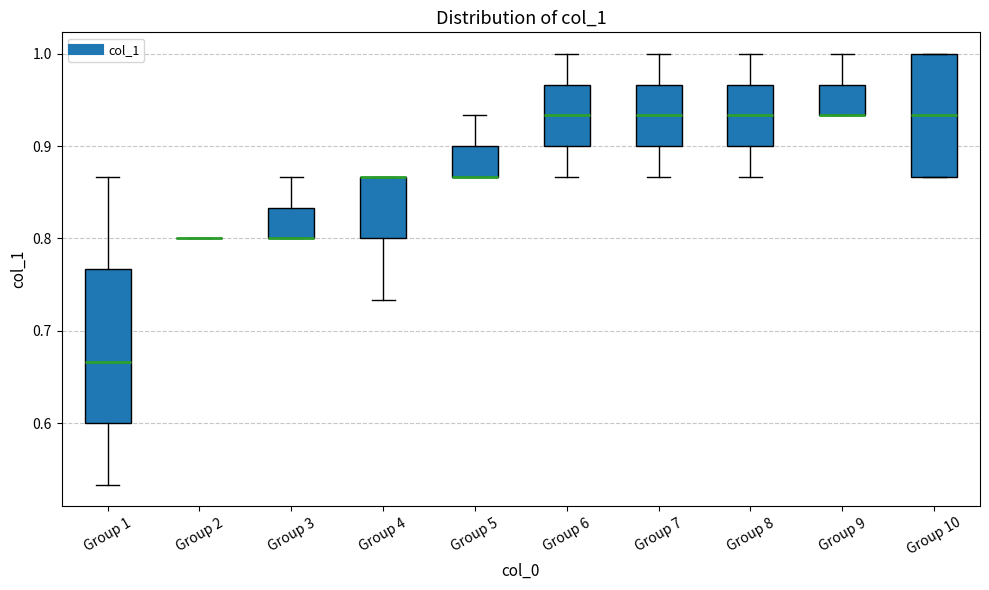

Reading left to right, transcribe this box plot: for each box, give where its median line is, the range the box spans, and where its two whiskers end, as read against the y-axis. The values are not printed on the chart, so give them approximately, as read against the axis.

Group 1: median 0.67, box 0.60 to 0.77, whiskers 0.53 to 0.87
Group 2: box collapsed to a line at 0.80, whiskers 0.80 to 0.80
Group 3: median 0.80 (drawn on the box's lower edge), box 0.80 to 0.83, whiskers 0.80 to 0.87
Group 4: median 0.87 (drawn on the box's upper edge), box 0.80 to 0.87, whiskers 0.73 to 0.87
Group 5: median 0.87 (drawn on the box's lower edge), box 0.87 to 0.90, whiskers 0.87 to 0.93
Group 6: median 0.93, box 0.90 to 0.97, whiskers 0.87 to 1.00
Group 7: median 0.93, box 0.90 to 0.97, whiskers 0.87 to 1.00
Group 8: median 0.93, box 0.90 to 0.97, whiskers 0.87 to 1.00
Group 9: median 0.93 (drawn on the box's lower edge), box 0.93 to 0.97, whiskers 0.93 to 1.00
Group 10: median 0.93, box 0.87 to 1.00, whiskers 0.87 to 1.00